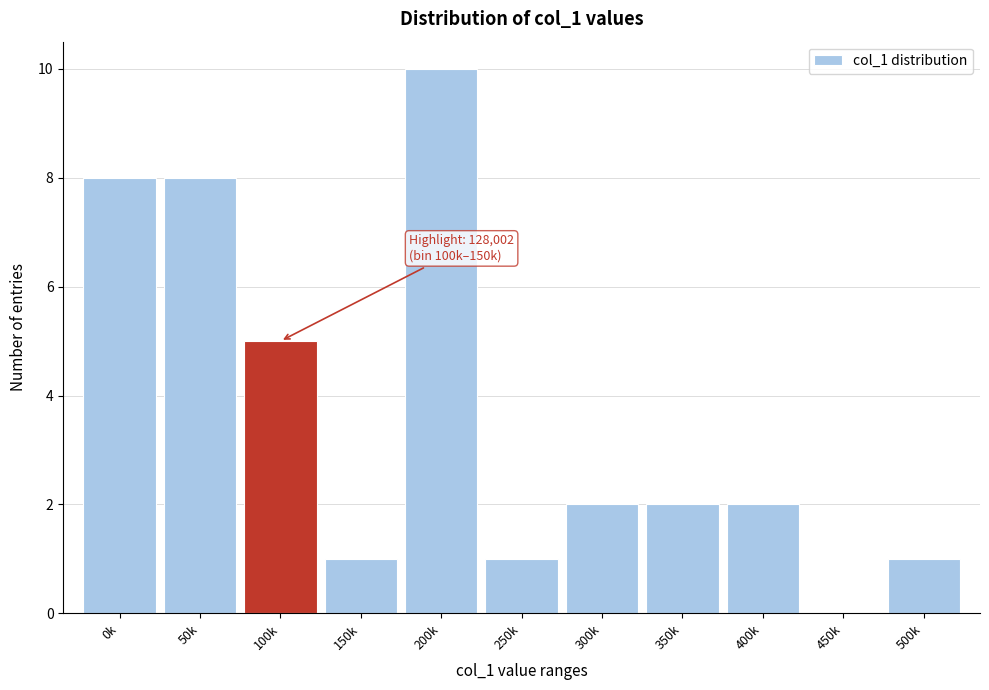

What is the sum of all values?

40